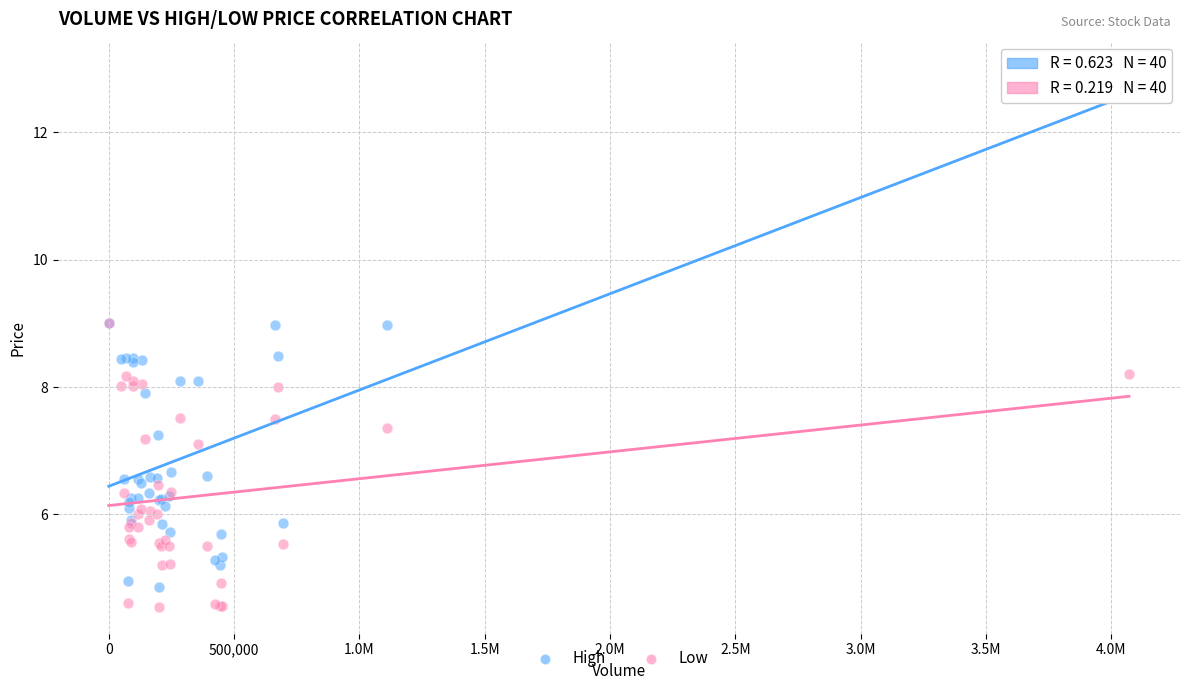

Which series reaches the maximum Y coordinate?

High